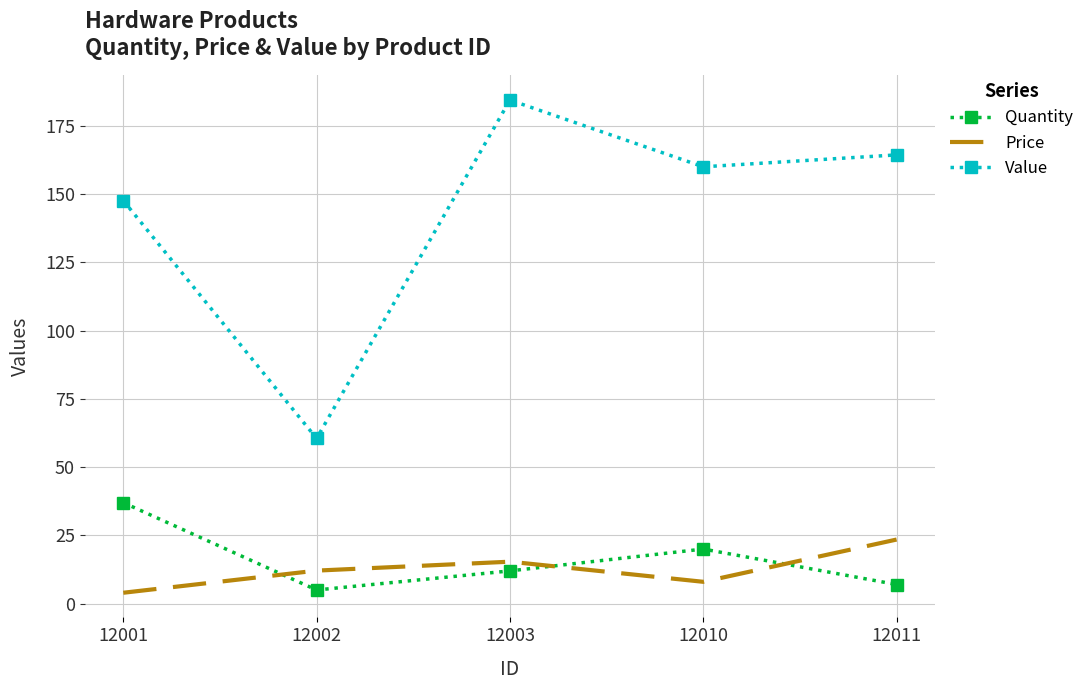

At how many categories does at least one series exceed 30?

5